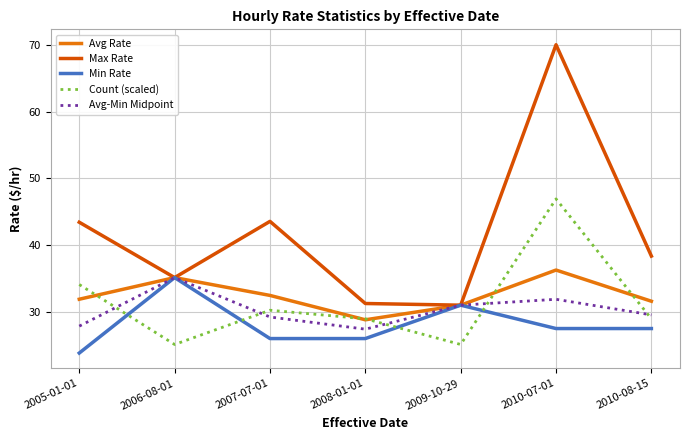

The value of Avg Rate at 2005-01-01 is 31.9. True or false?

True